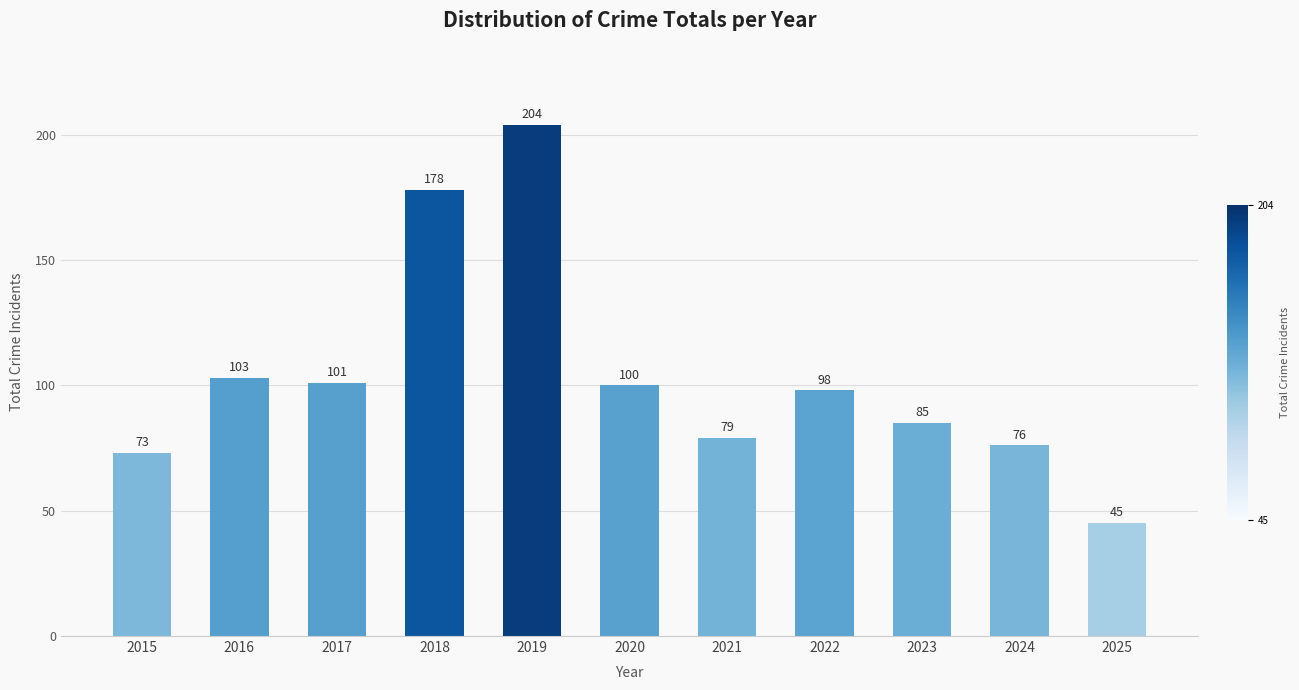

What is the value of the 11th bar from the left?

45